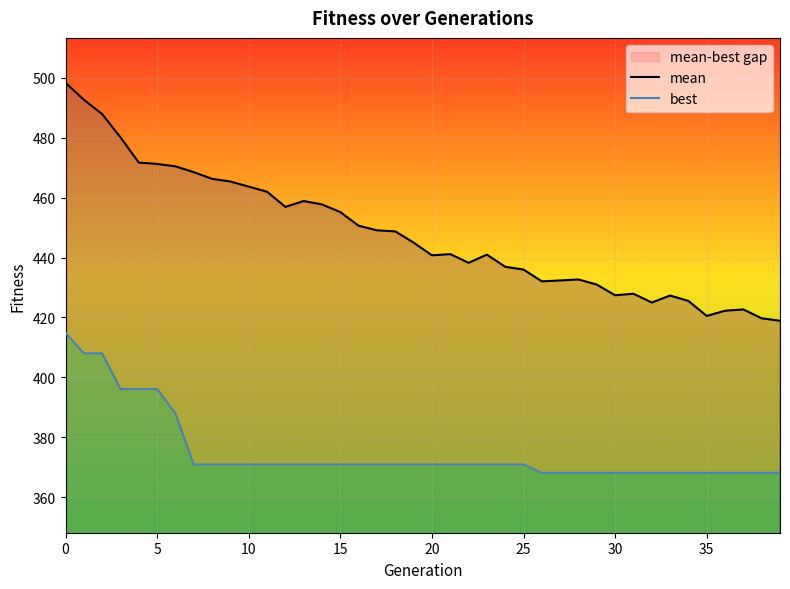

Where is the first local minimum for mean?

12